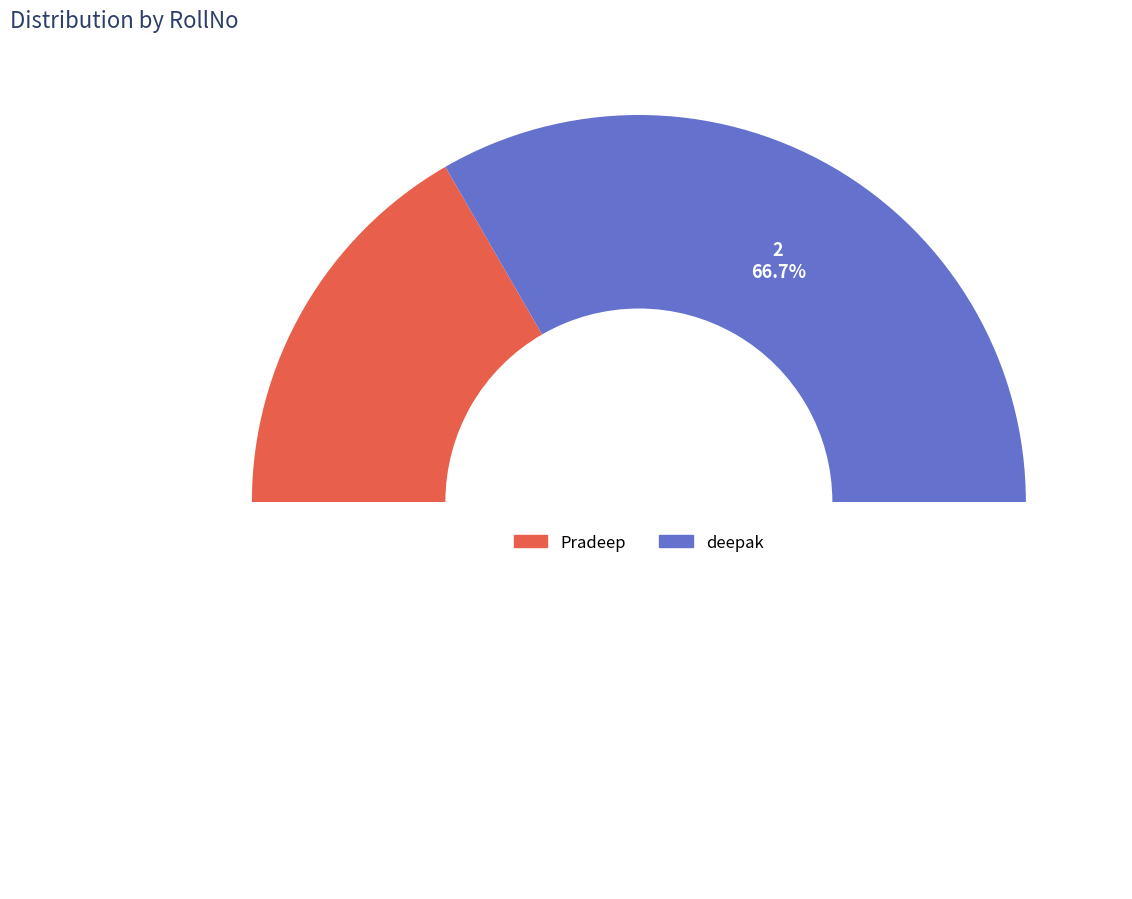

Rank the categories by value from highest to lowest.

deepak, Pradeep